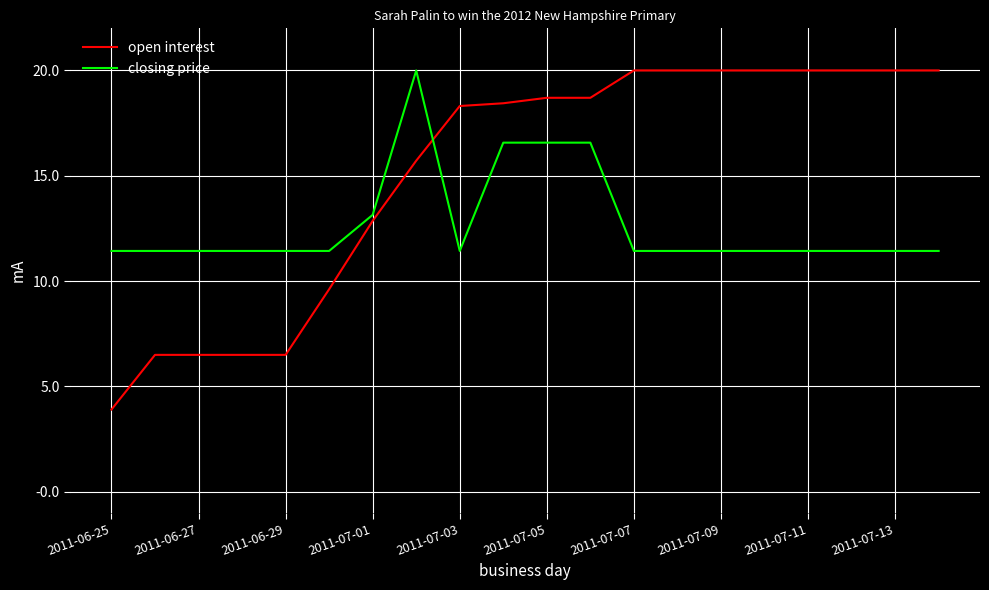

True or false: closing price and open interest intersect in this chart.

True